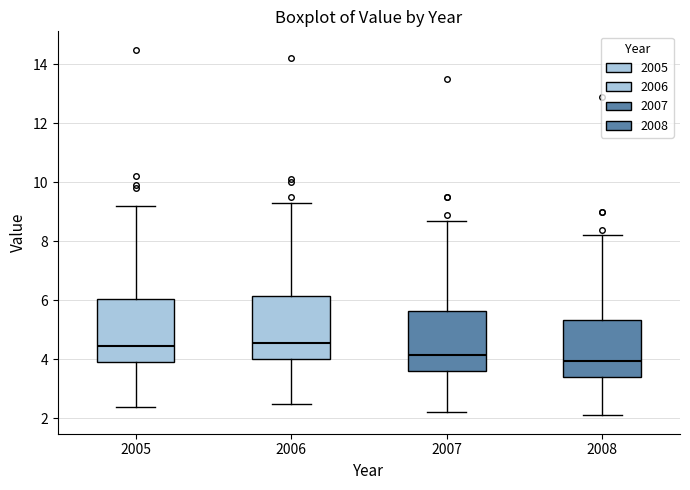

Reading left to right, transcribe this box plot: for each box, give where its median line is, the range the box spans, and where its two whiskers end, as read against the y-axis. The values are not printed on the chart, so give them approximately, as read against the axis.

2005: median 4.4, box 4.0 to 6.0, whiskers 2.4 to 9.2
2006: median 4.6, box 4.0 to 6.2, whiskers 2.6 to 9.4
2007: median 4.2, box 3.6 to 5.6, whiskers 2.2 to 8.8
2008: median 4.0, box 3.4 to 5.4, whiskers 2.2 to 8.2